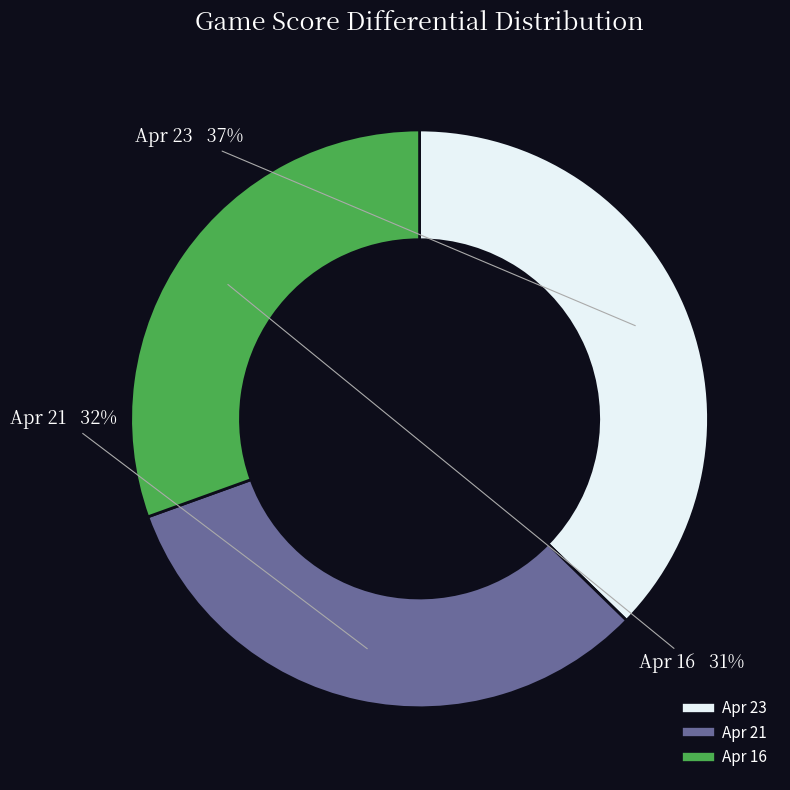

The Apr 16 slice represents 41% of the pie. True or false?

False